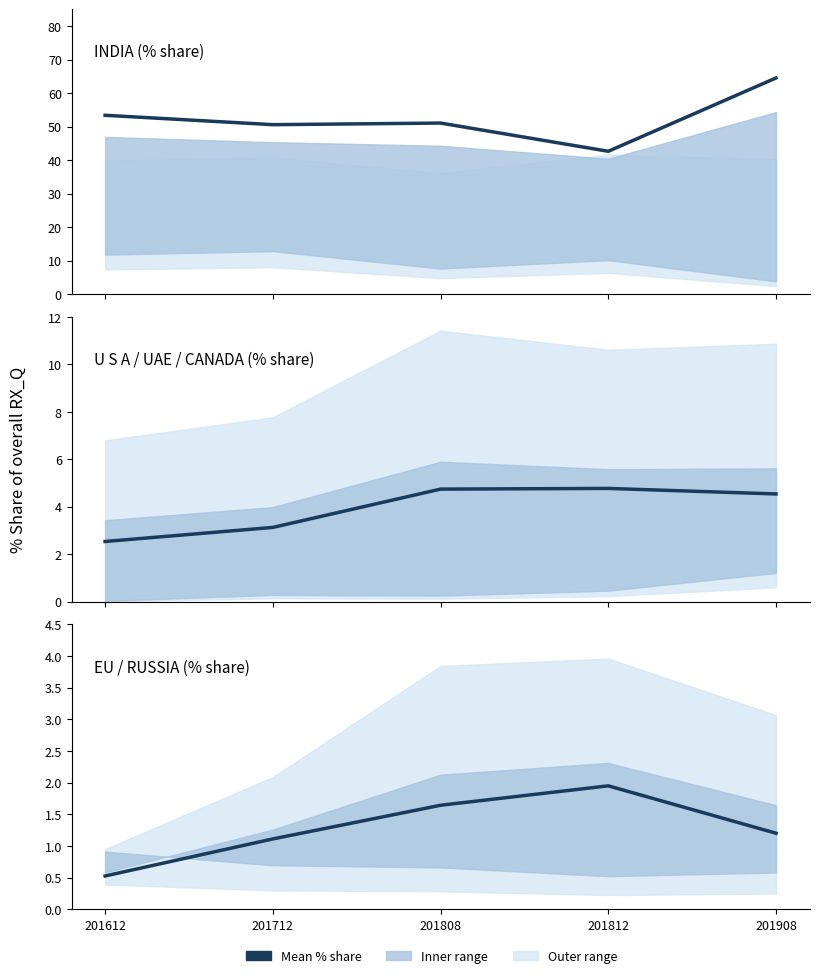

What is the minimum value for INDIA?

42.6